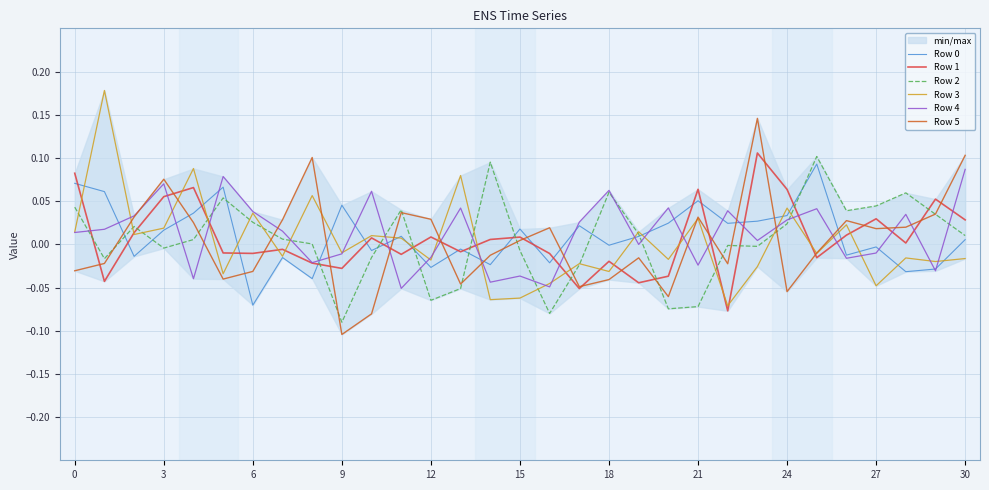

True or false: Row 4 and Row 2 cross at least once.

True